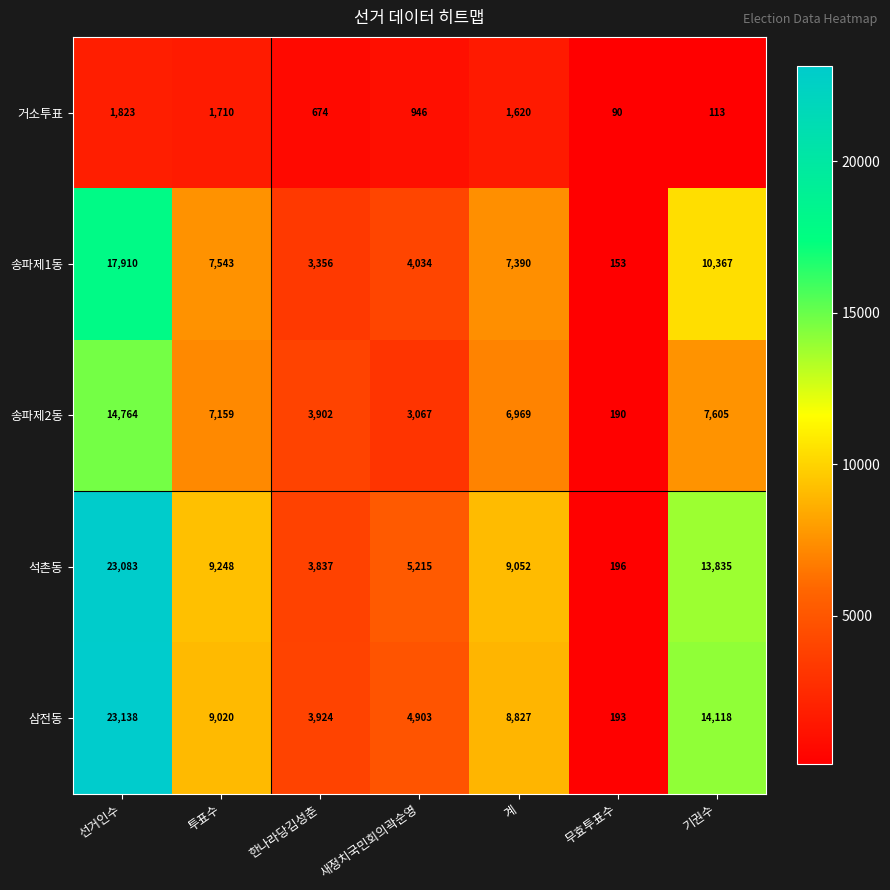

The value of 송파제1동 at 한나라당김성춘 is 3356. True or false?

True